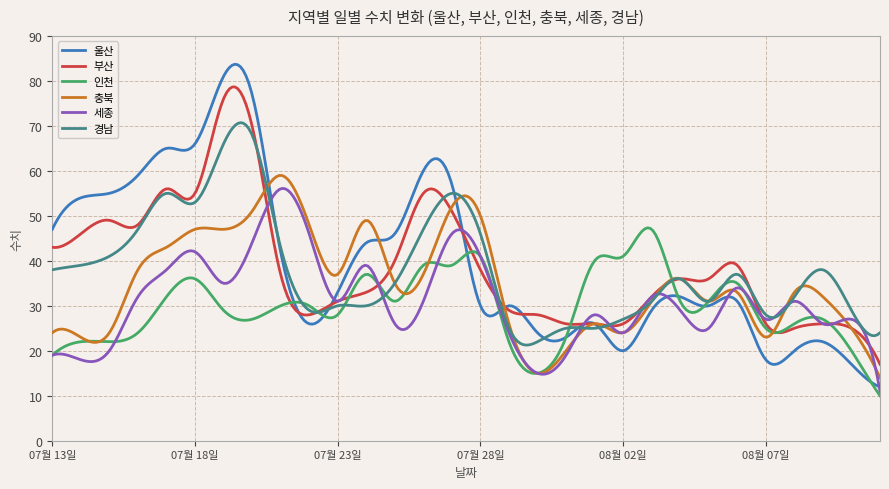

Which series has the largest range (max minus min)?

울산